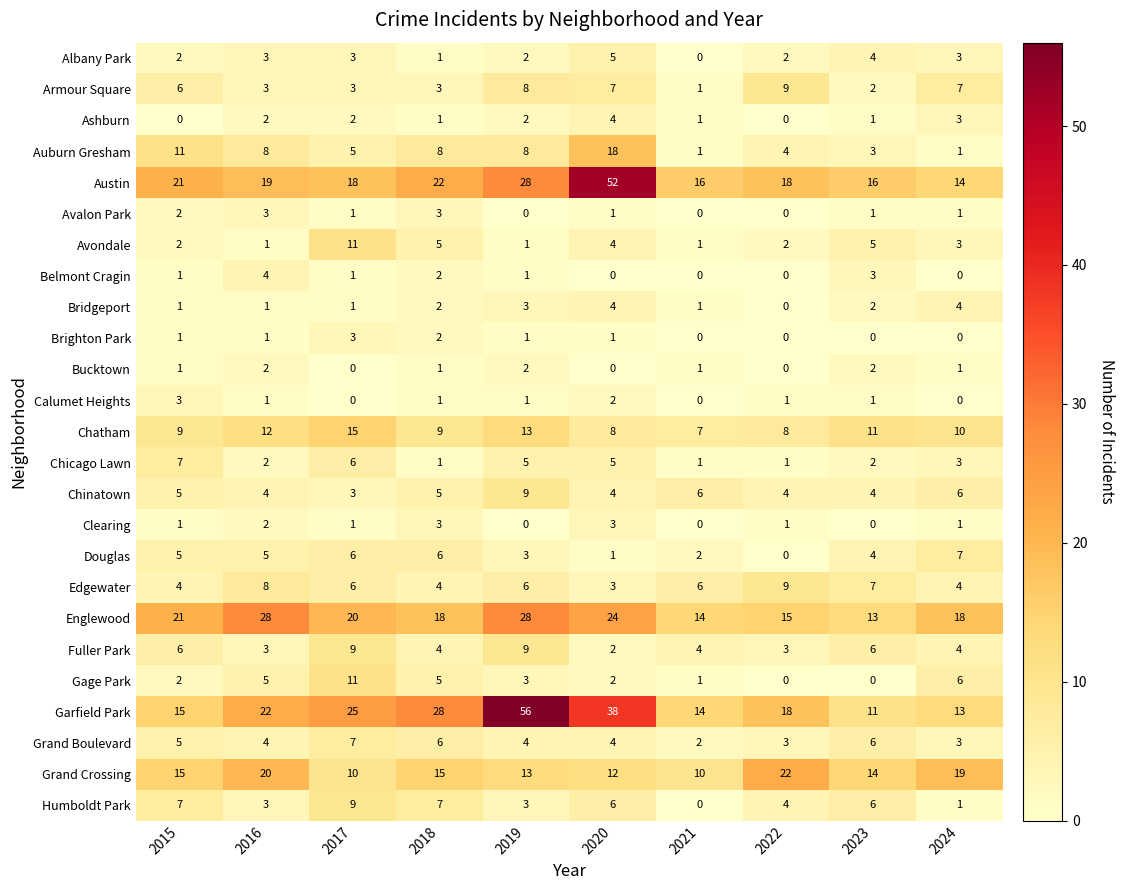

Which series changed the most between 2016 and 2019?

Garfield Park